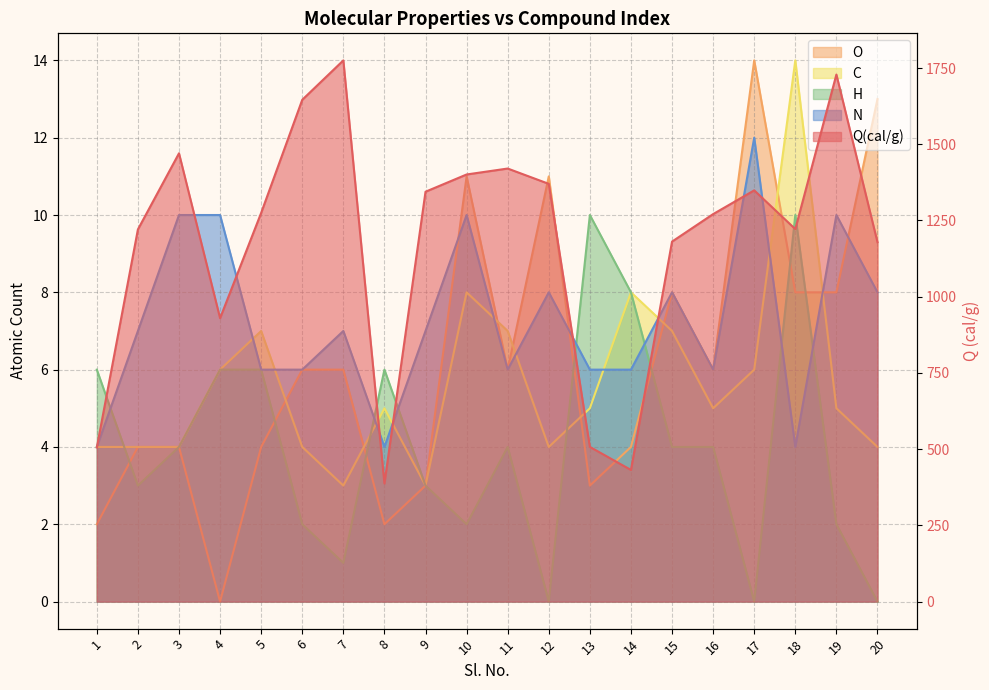

How many lines are shown in the chart?

5